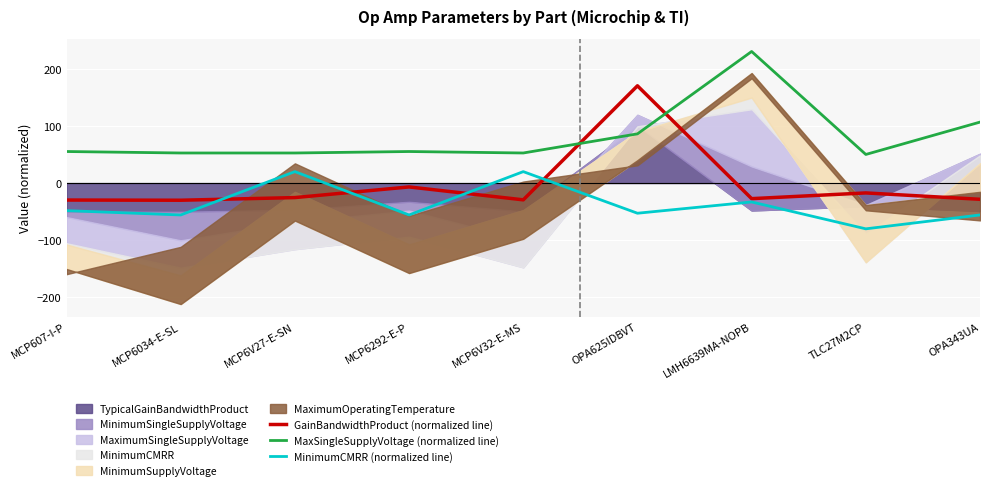

In MaxSingleSupplyVoltage (normalized line), how many points are higher than both neighbors (excluding endpoints)?

2